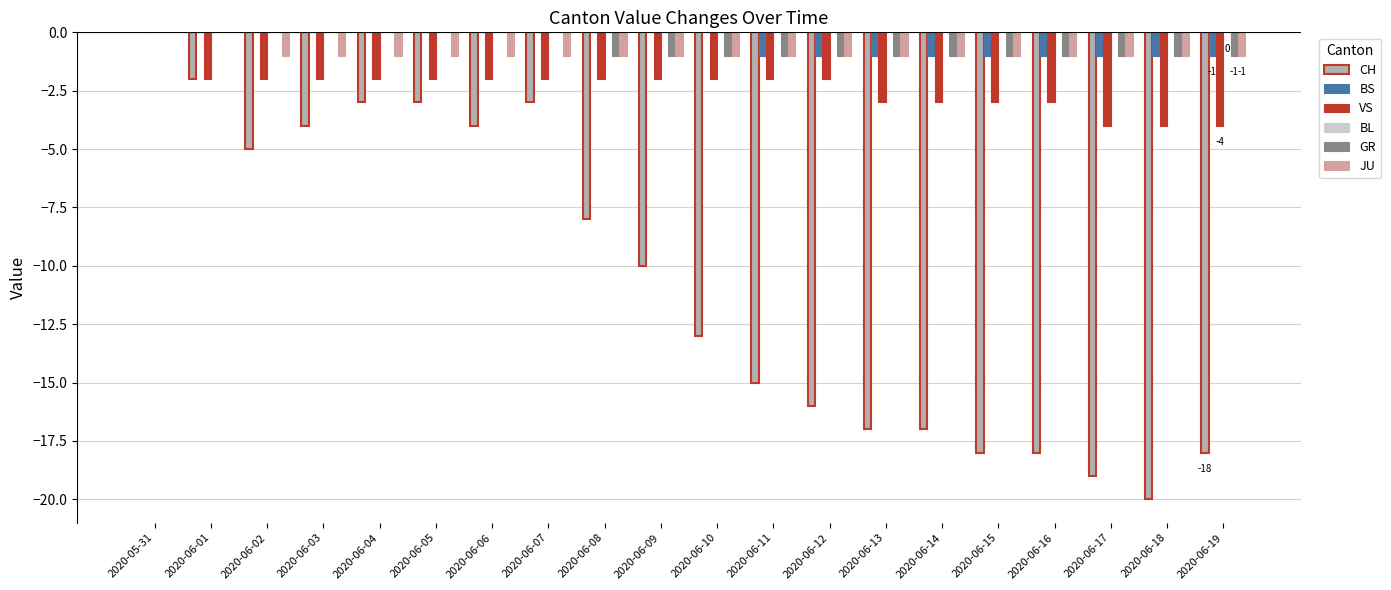

Which series has the widest spread of values?

CH